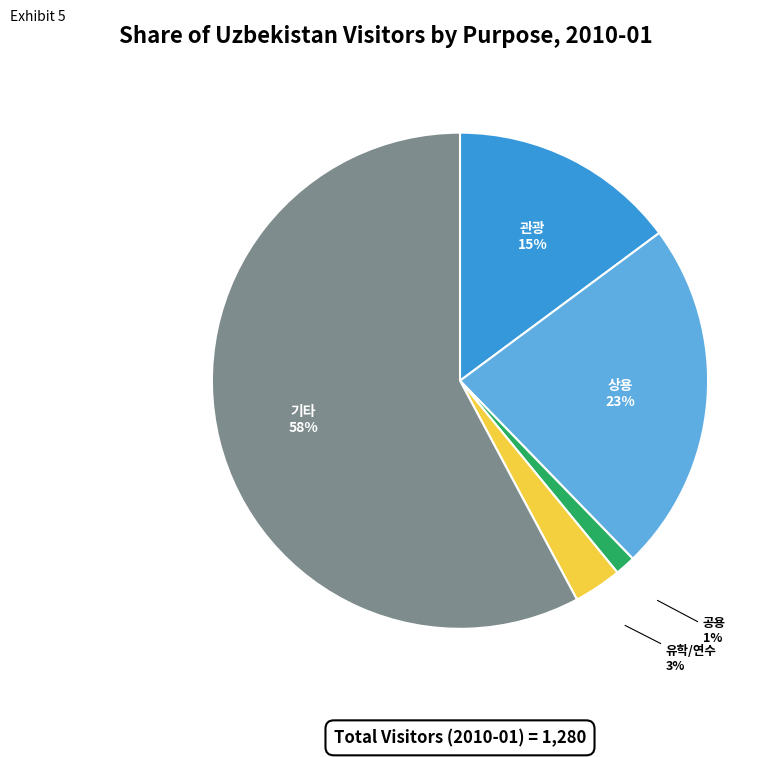

Is 공용 the majority of the pie?

No